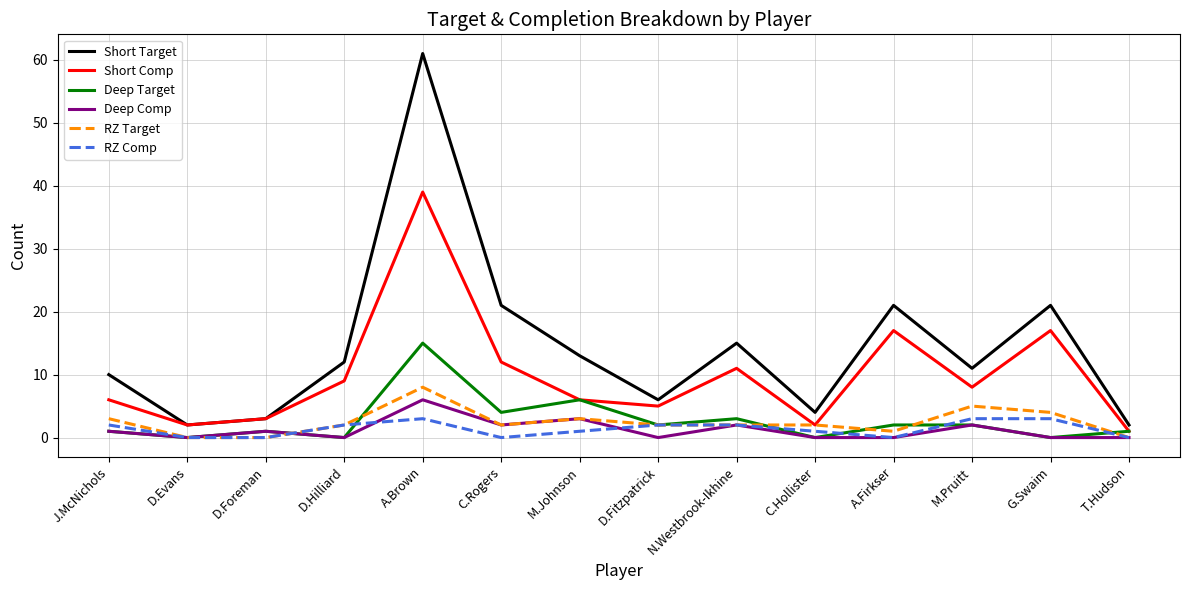

What is the spread (max minus min) of values at C.Hollister?

4